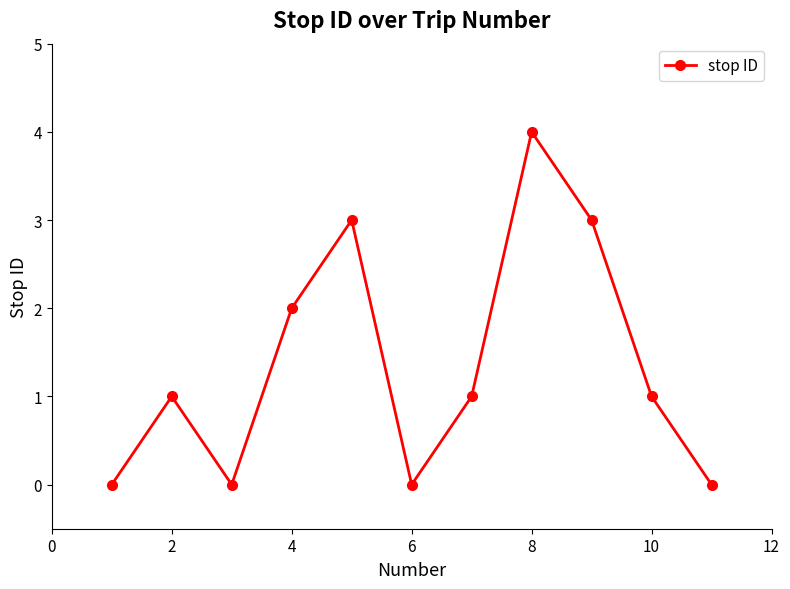

Count the values in the range 0 to 3.

10